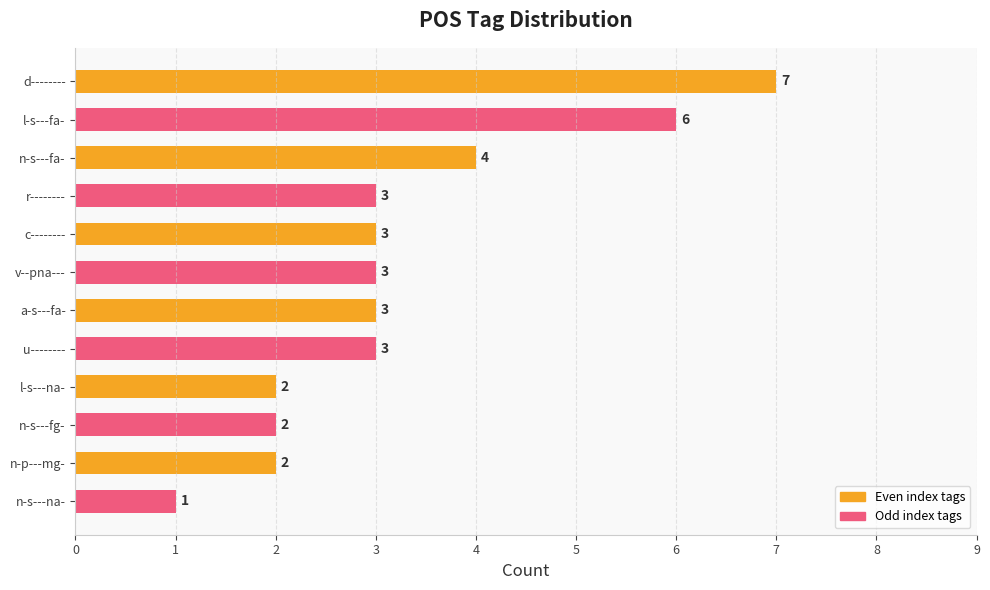

What is the average value?

3